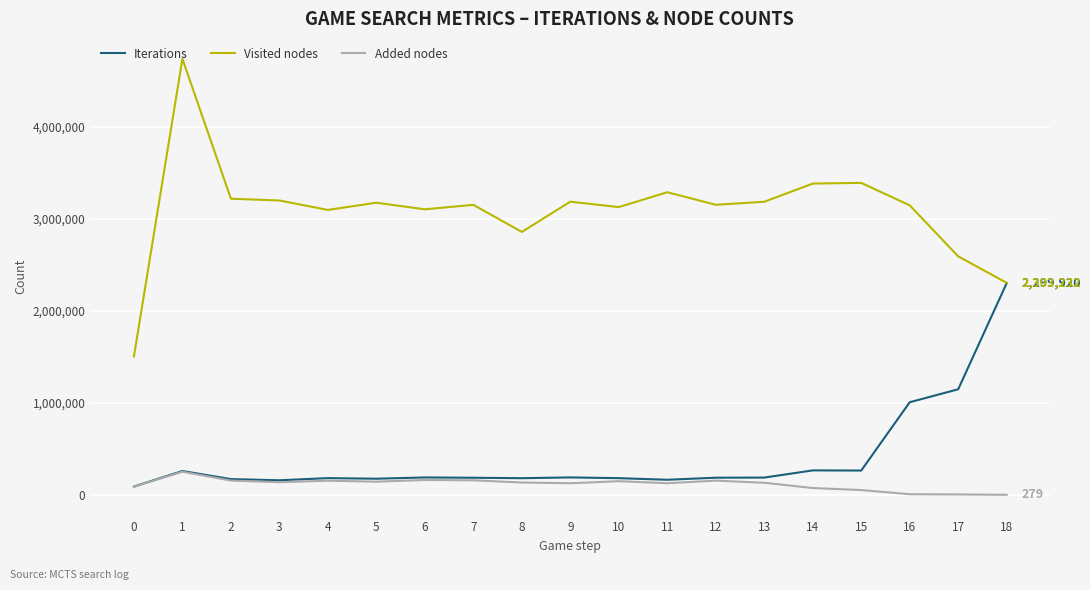

True or false: Iterations has more than 1 interior local peaks.

True